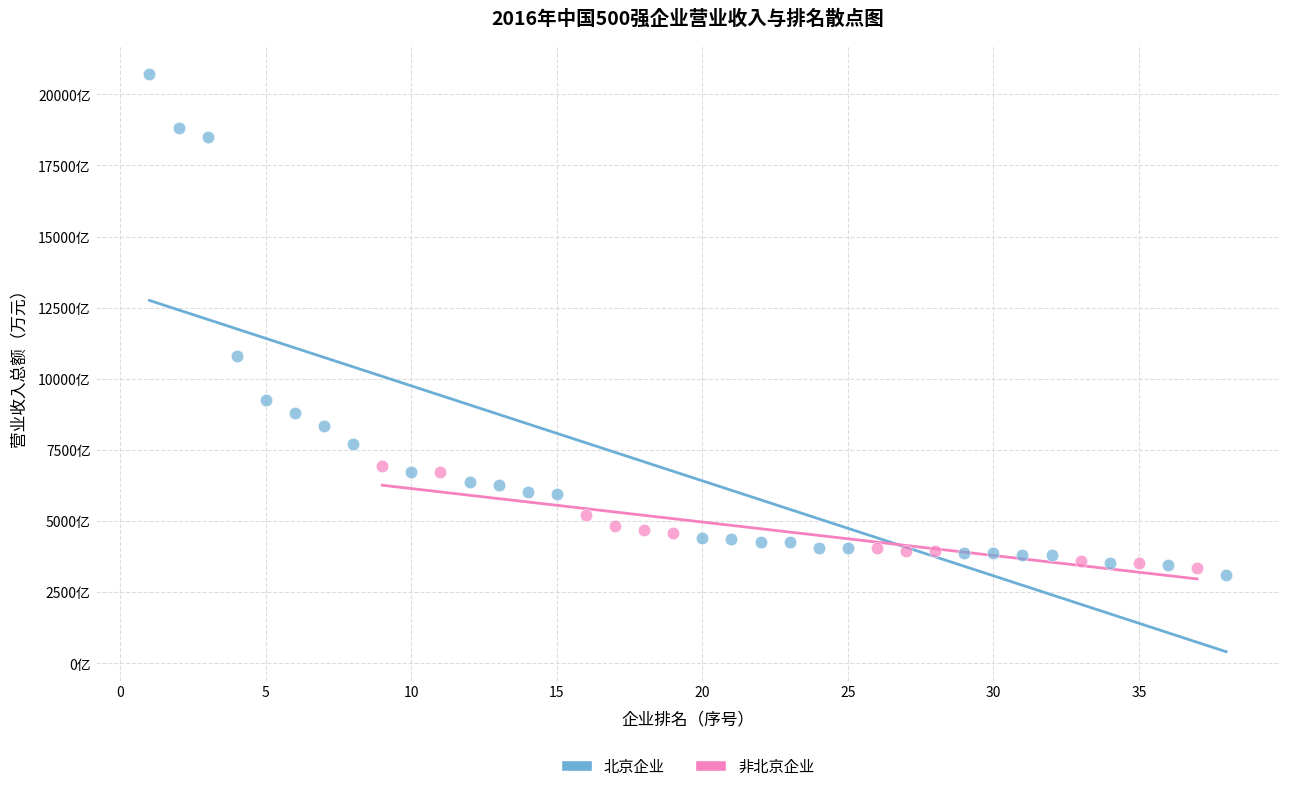

Which series contains the lowest Y value?

北京企业